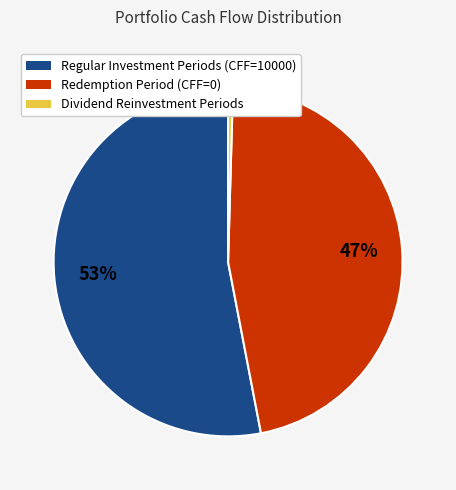

Does any single category account for the majority?

Yes